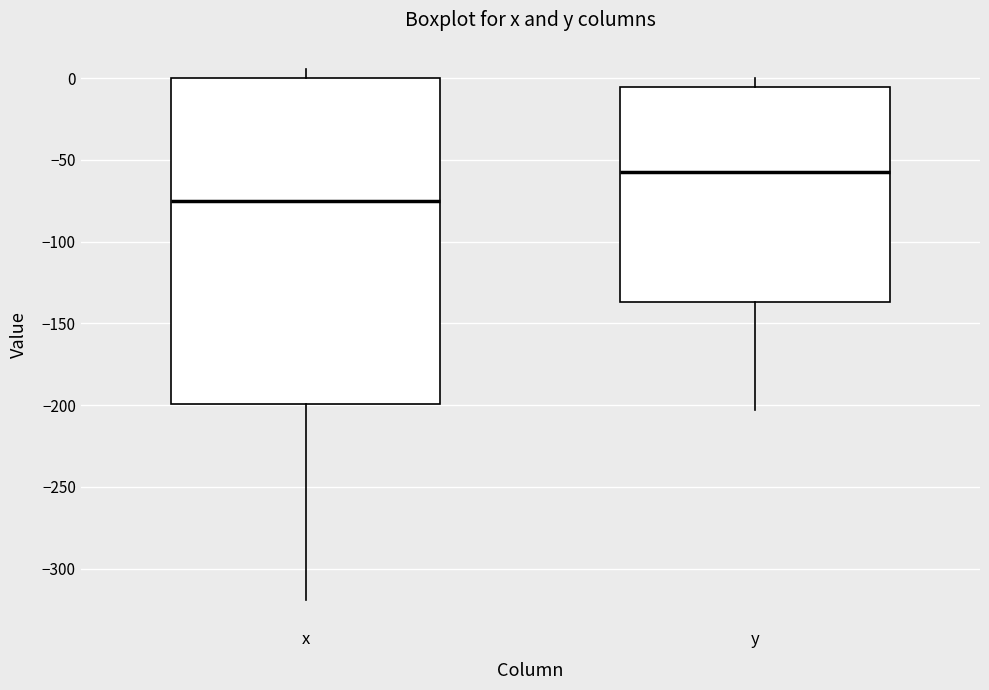

Which box is the tallest, from its lower edge to its upper edge?

x